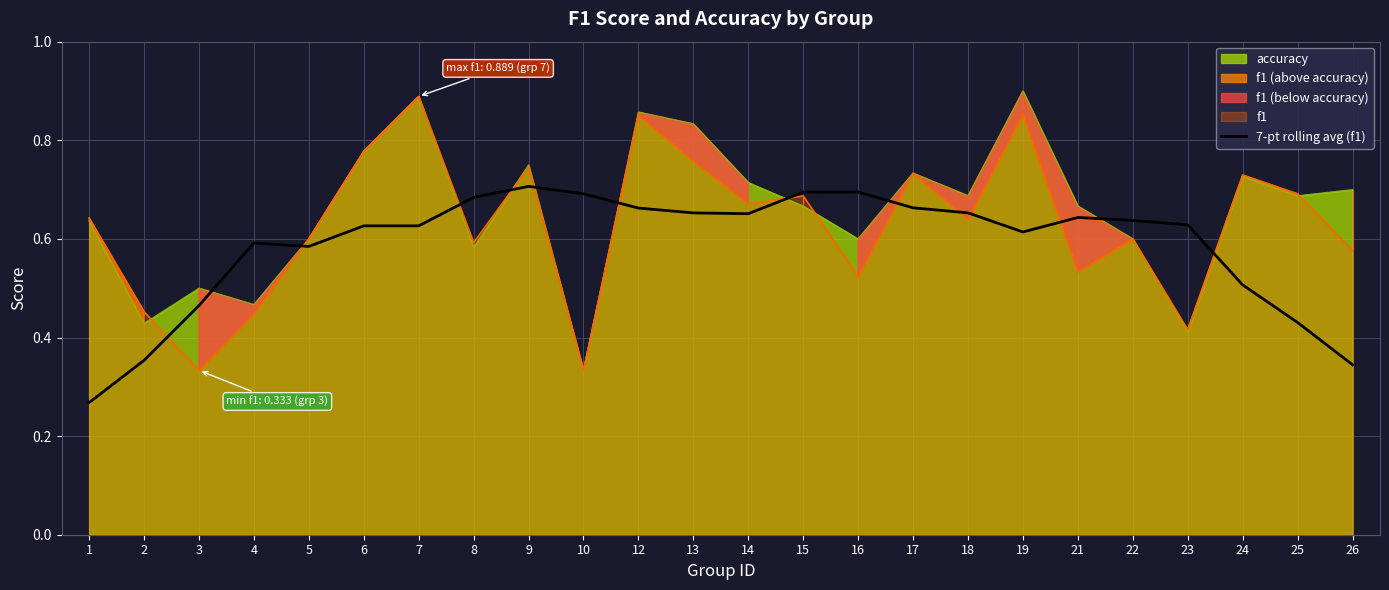

True or false: 7-pt rolling avg (f1) has a value of 0.4 at 1.

False